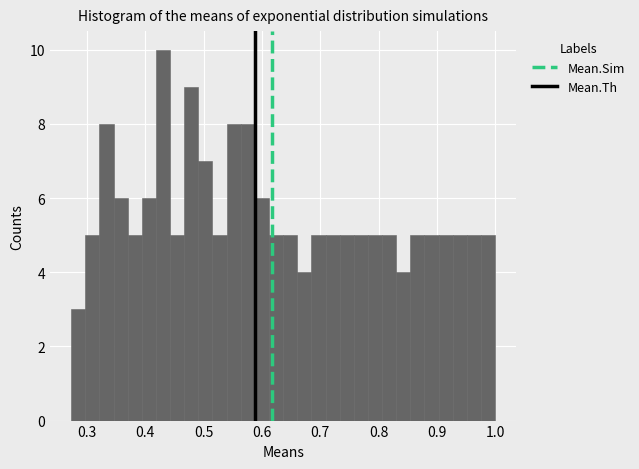

Read against the x-axis, roughly where is the centre of the tallest bar?

0.43